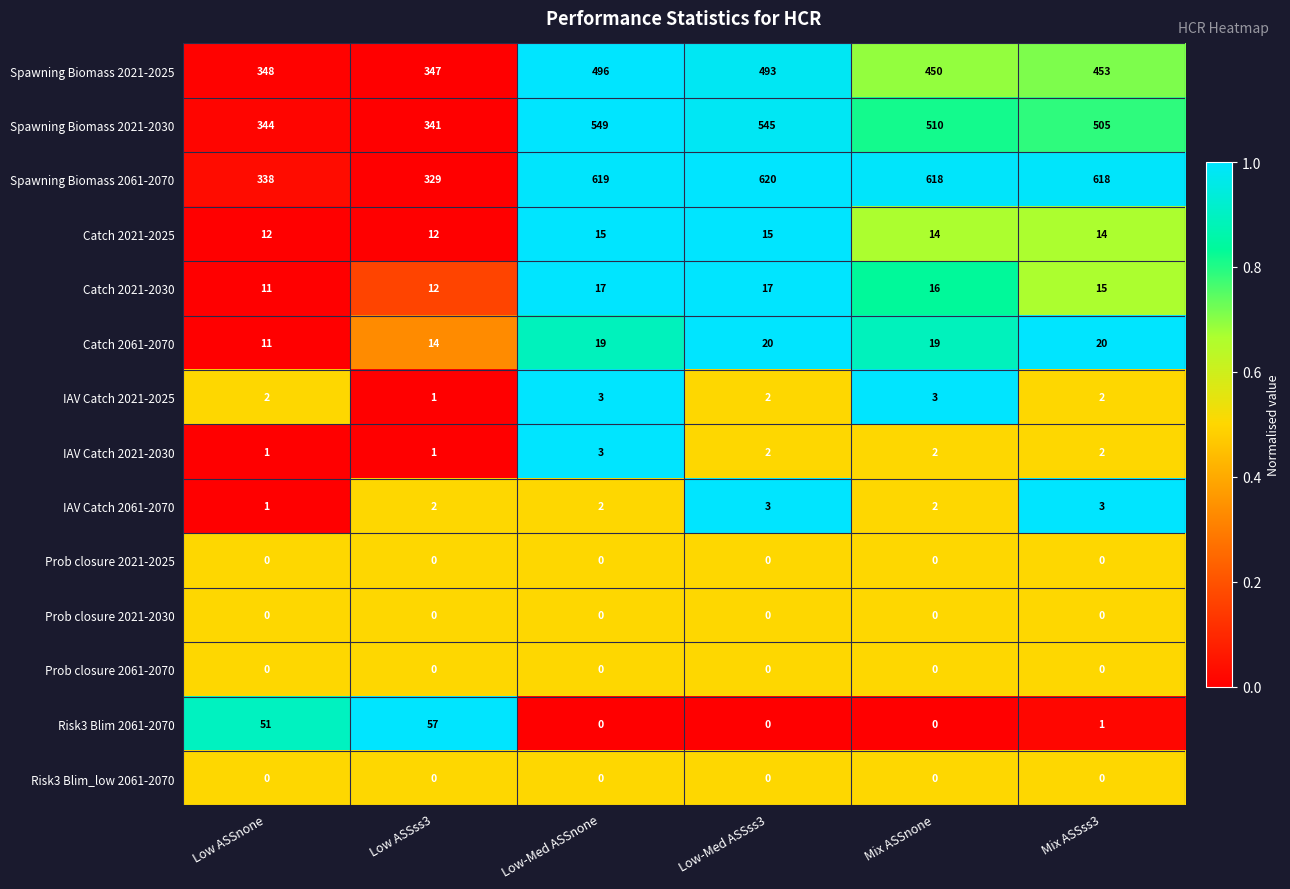

What is the difference between the second highest and minimum values in the Risk3 Blim 2061-2070 series?

51